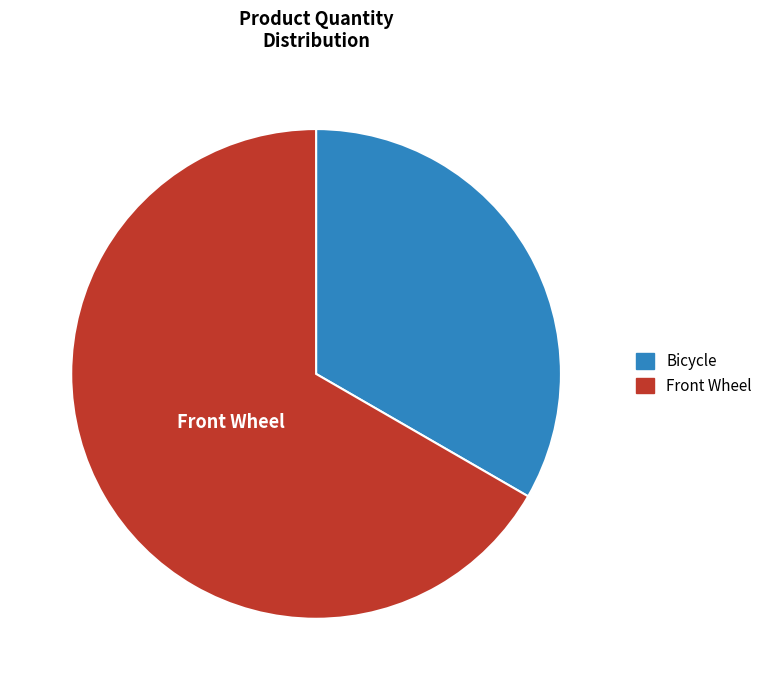

Which category has the smallest portion of the pie?

Bicycle